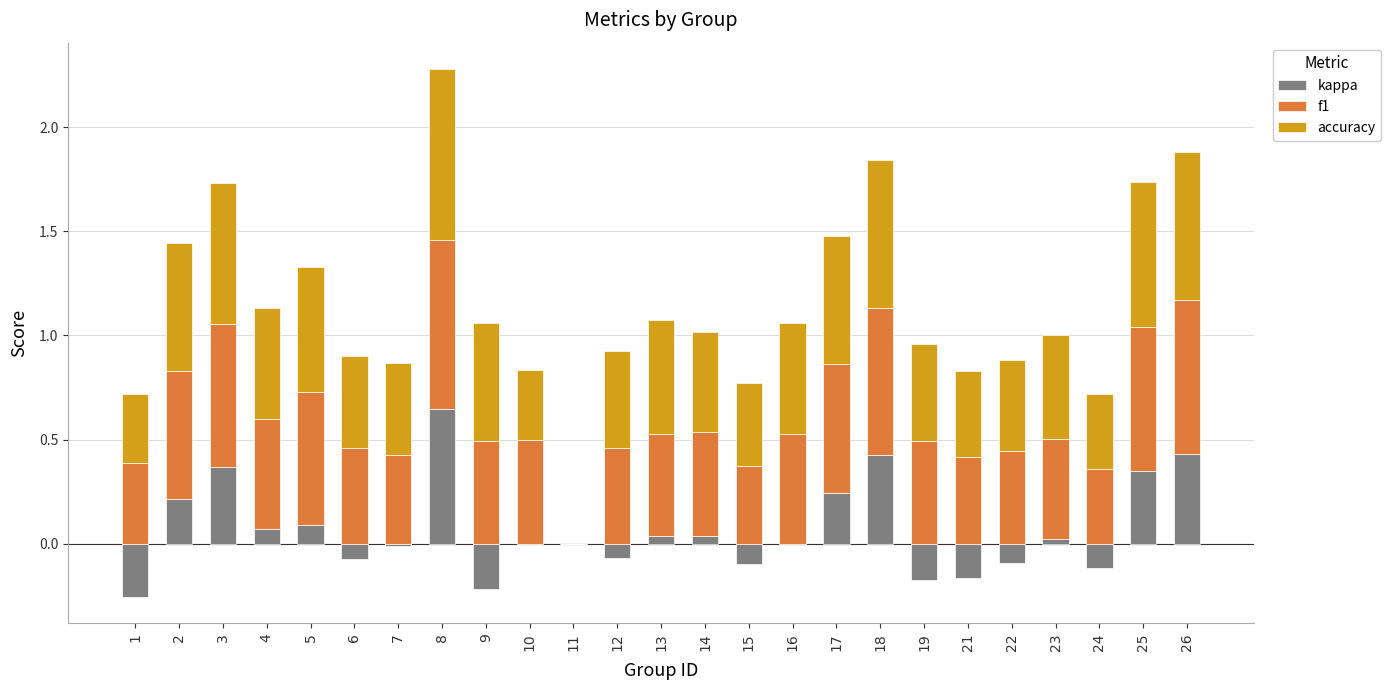

Reading left to right, extract all data points from this chart.

kappa: 1=-0.3	2=0.2	3=0.4	4=0.1	5=0.1	6=-0.1	7=-0.0	8=0.6	9=-0.2	10=0.0	11=0.0	12=-0.1	13=0.0	14=0.0	15=-0.1	16=0.0	17=0.2	18=0.4	19=-0.2	21=-0.2	22=-0.1	23=0.0	24=-0.1	25=0.3	26=0.4
f1: 1=0.4	2=0.6	3=0.7	4=0.5	5=0.6	6=0.5	7=0.4	8=0.8	9=0.5	10=0.5	11=0.0	12=0.5	13=0.5	14=0.5	15=0.4	16=0.5	17=0.6	18=0.7	19=0.5	21=0.4	22=0.4	23=0.5	24=0.4	25=0.7	26=0.7
accuracy: 1=0.3	2=0.6	3=0.7	4=0.5	5=0.6	6=0.4	7=0.4	8=0.8	9=0.6	10=0.3	11=0.0	12=0.5	13=0.5	14=0.5	15=0.4	16=0.5	17=0.6	18=0.7	19=0.5	21=0.4	22=0.4	23=0.5	24=0.4	25=0.7	26=0.7